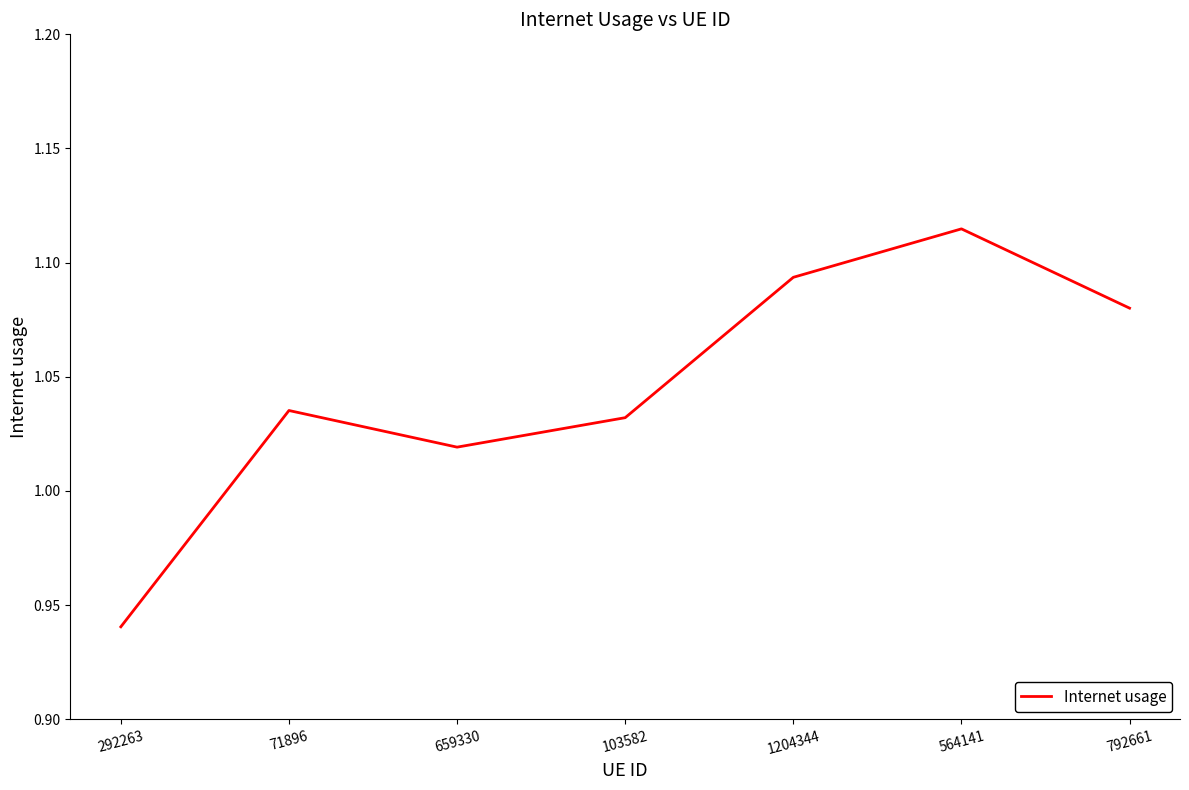

Which label corresponds to the largest value in the chart?

564141